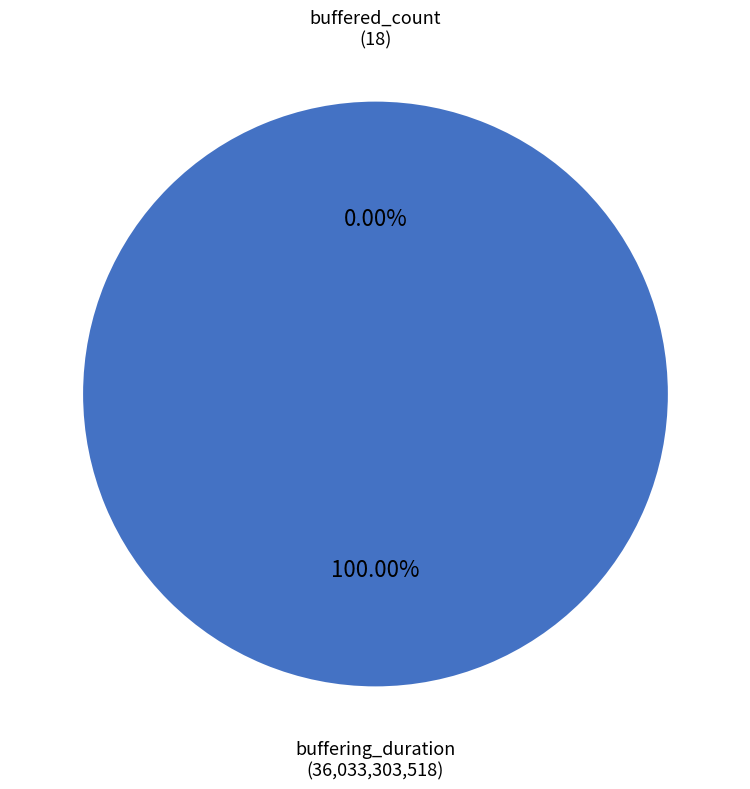

What is the smallest slice in the pie chart?

buffered_count